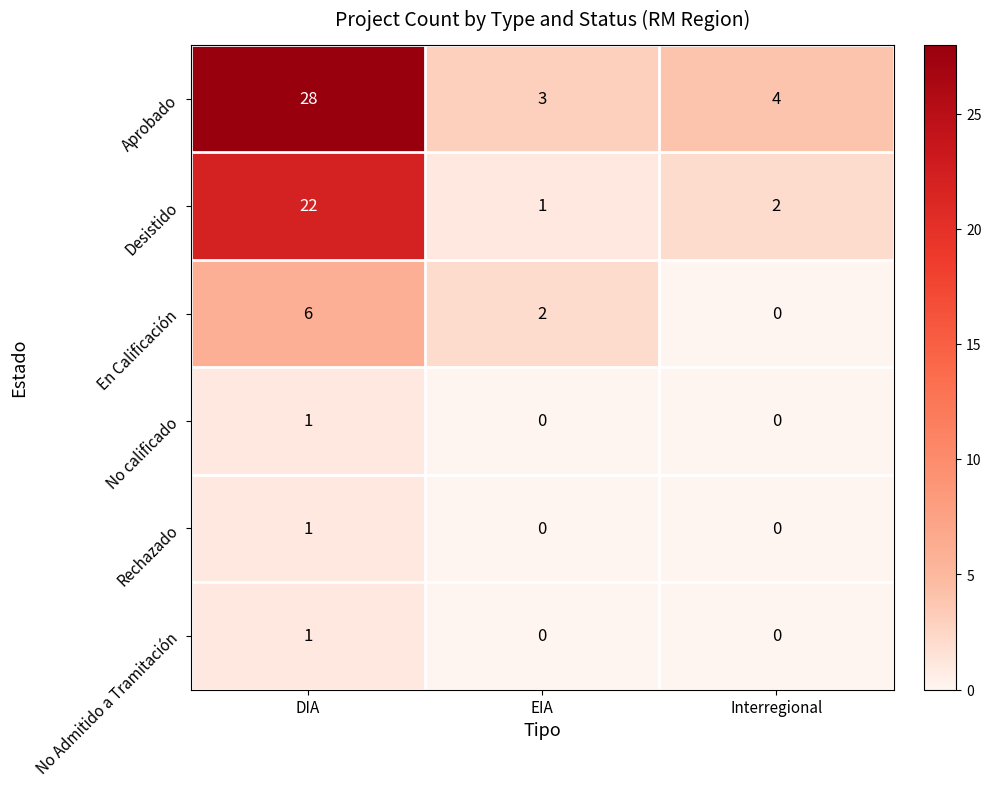

Reading left to right, what are all the values shown in this chart?

Aprobado: 28	3	4
Desistido: 22	1	2
En Calificación: 6	2	0
No calificado: 1	0	0
Rechazado: 1	0	0
No Admitido a Tramitación: 1	0	0